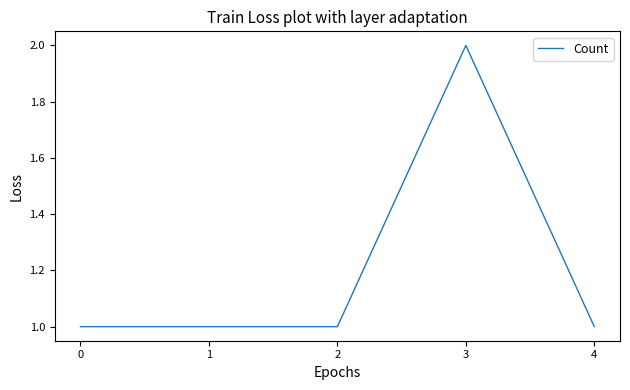

What is the approximate value at 0?

1